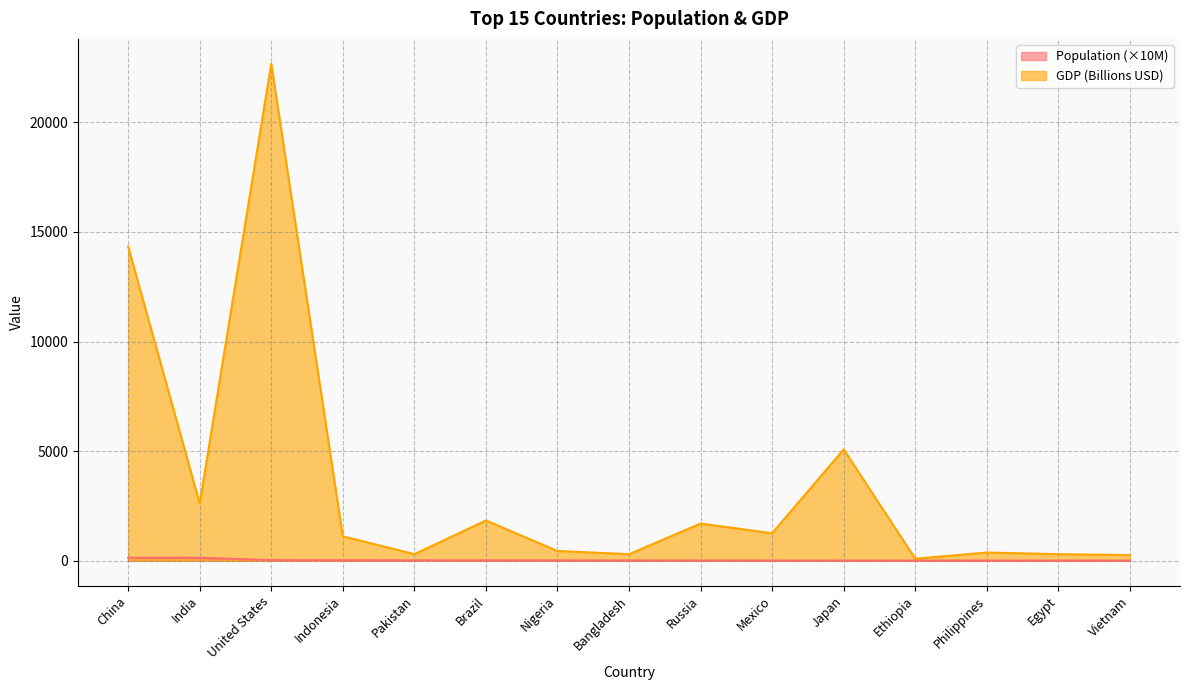

What is the label of the 11th point from the right?

Pakistan